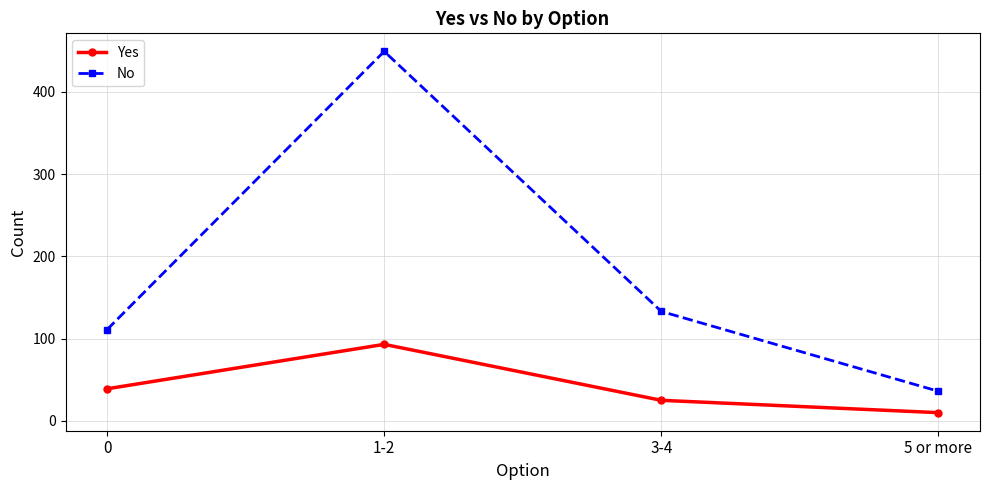

List the series in order of their overall mean, highest first.

No, Yes